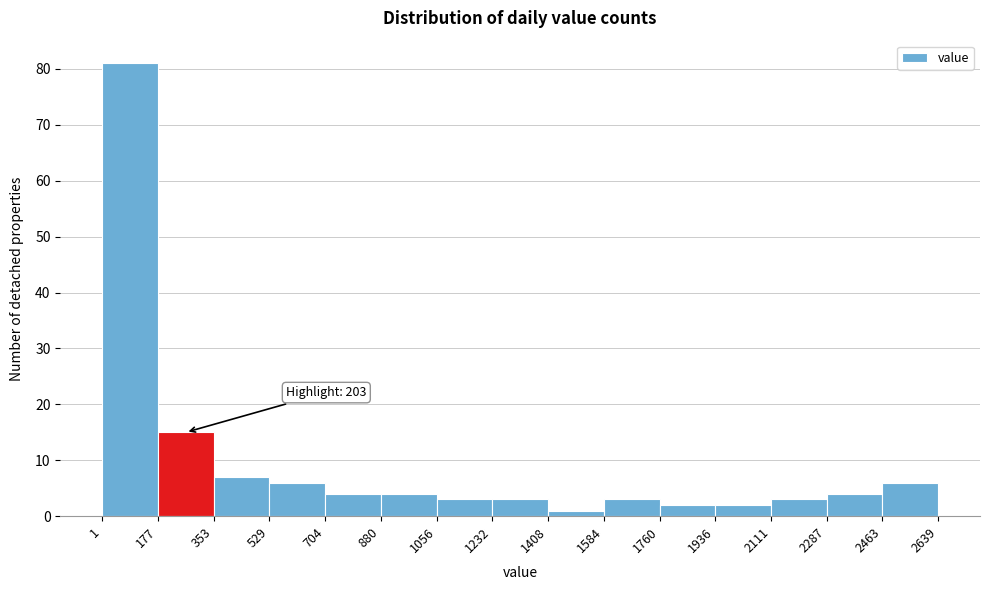

Which range on the x-axis has the tallest bar?

1 to 177